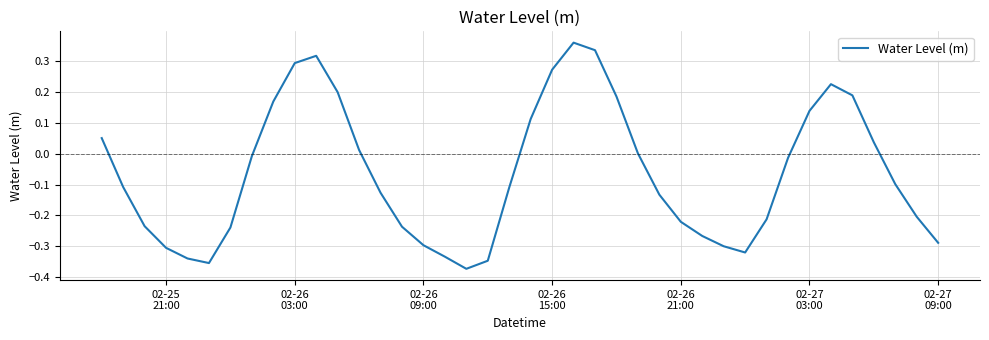

Does the chart have visible grid lines?

Yes